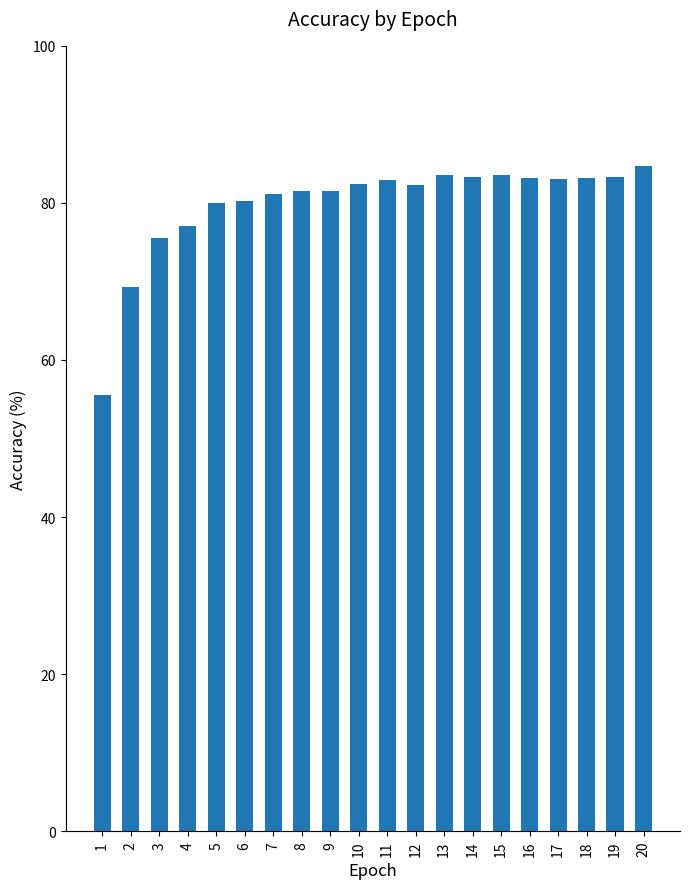

What is the ratio of the value at 1 to the value at 20?

0.7